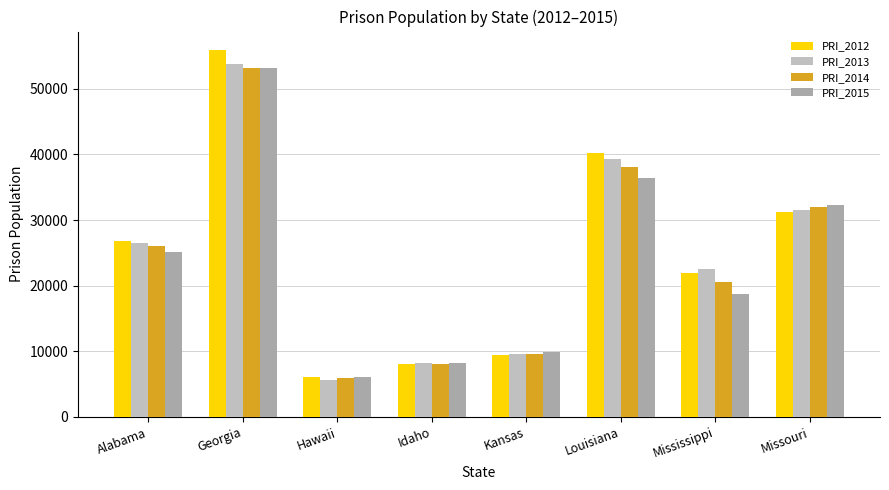

What is the value of the PRI_2013 bar at the 1st from the left?

26569